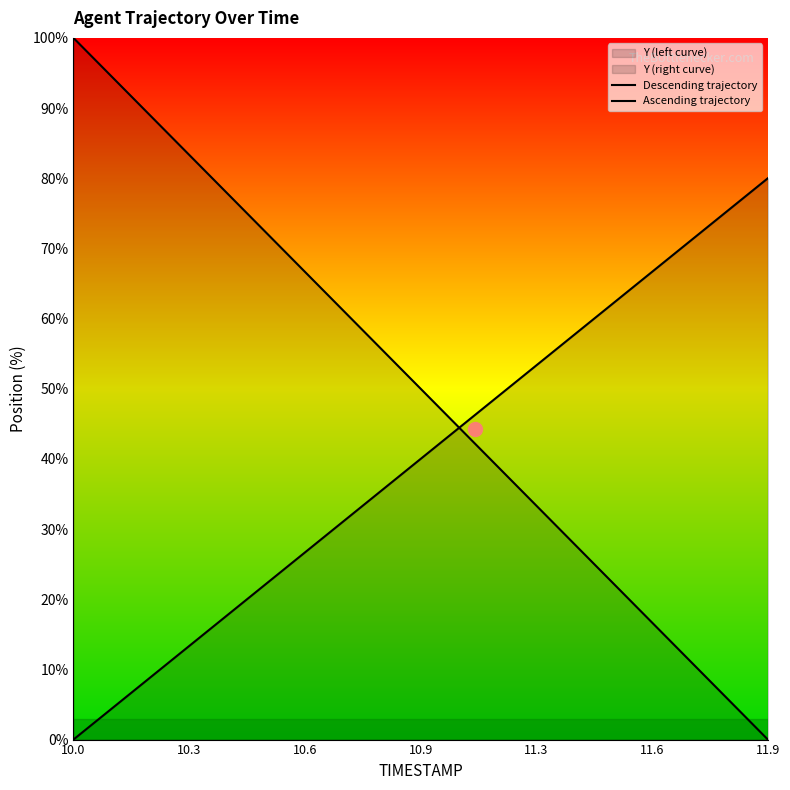

How many data points does each series have?

20